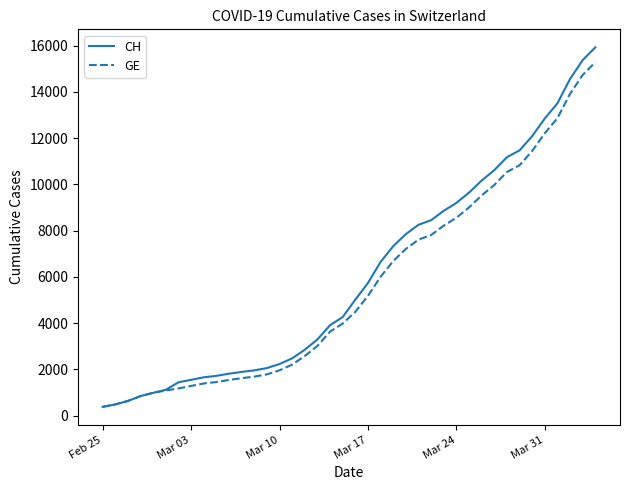

What is the smallest value displayed?

375